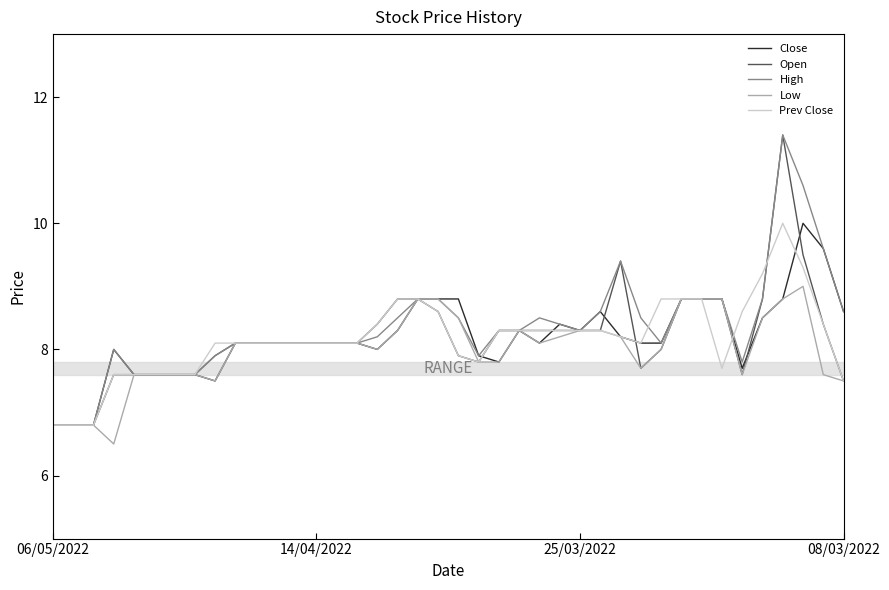

What is the minimum value for High?

6.8